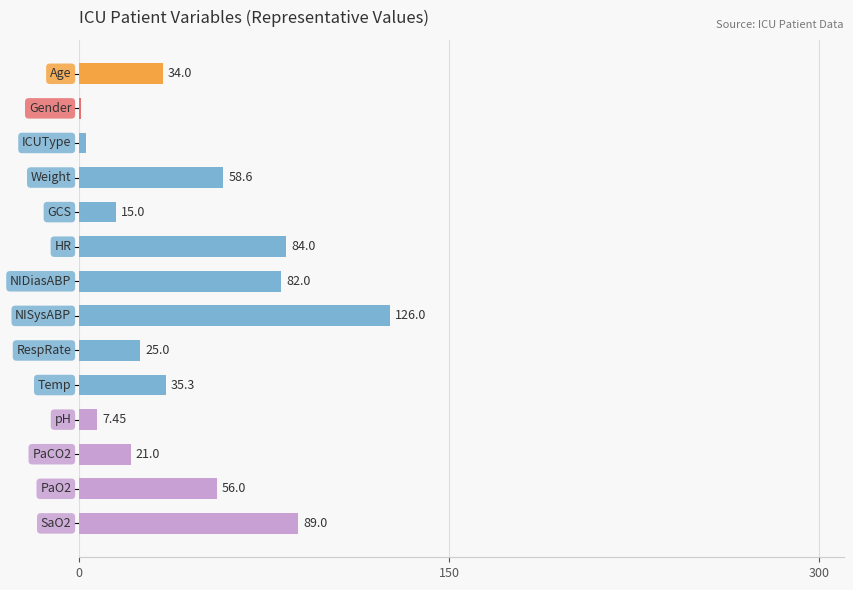

What is the sum of all values?

637.4